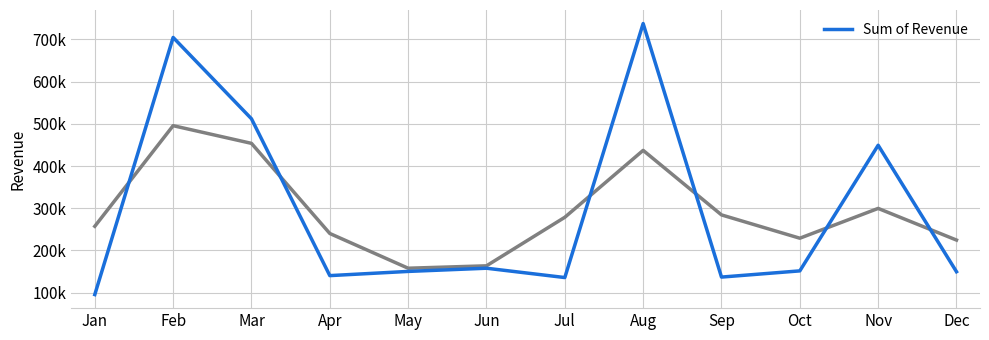

Rank the categories by value from highest to lowest.

Aug, Feb, Mar, Nov, Jun, Oct, May, Dec, Apr, Sep, Jul, Jan